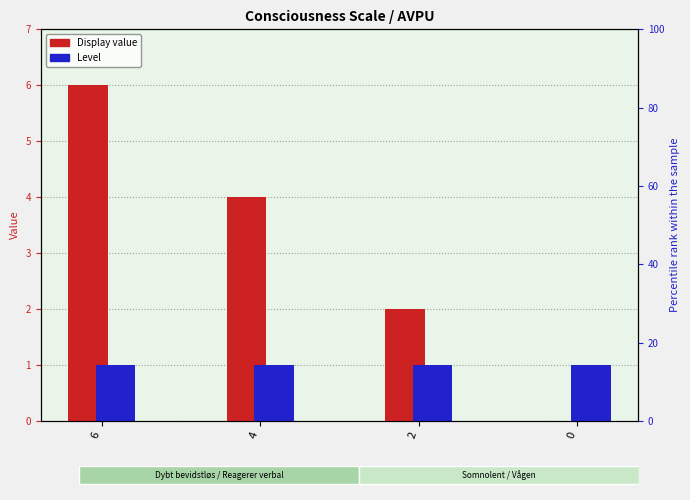

At which label does Level reach its minimum?

6